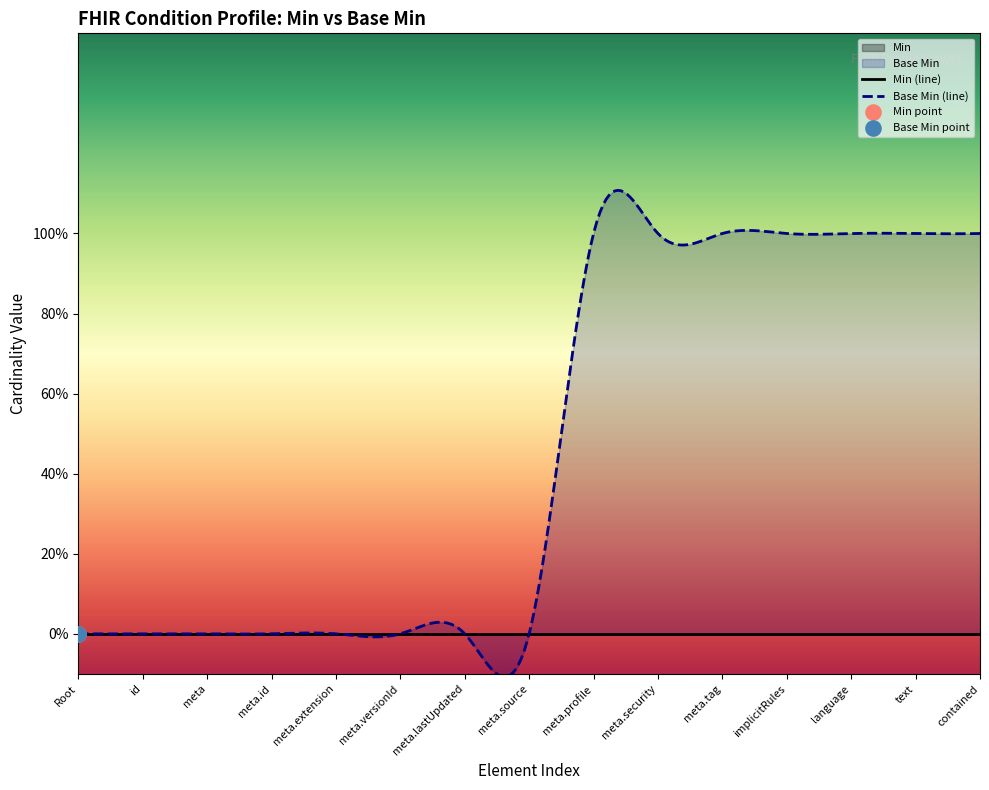

Which series has the largest Y range (max minus min)?

Base Min Values